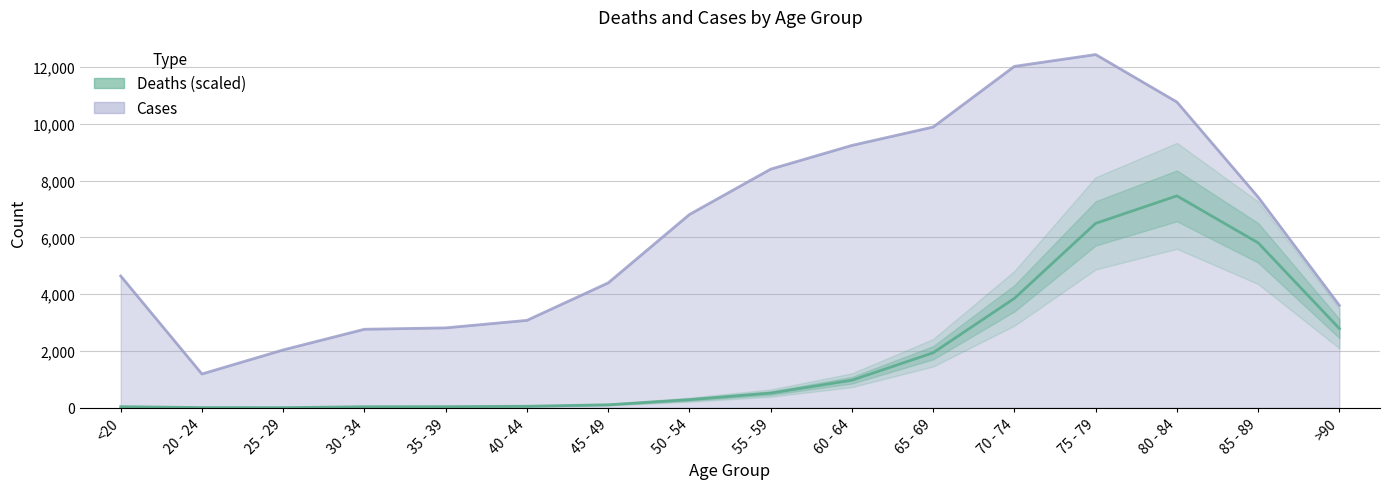

What is the label of the 11th point from the left?

65 - 69